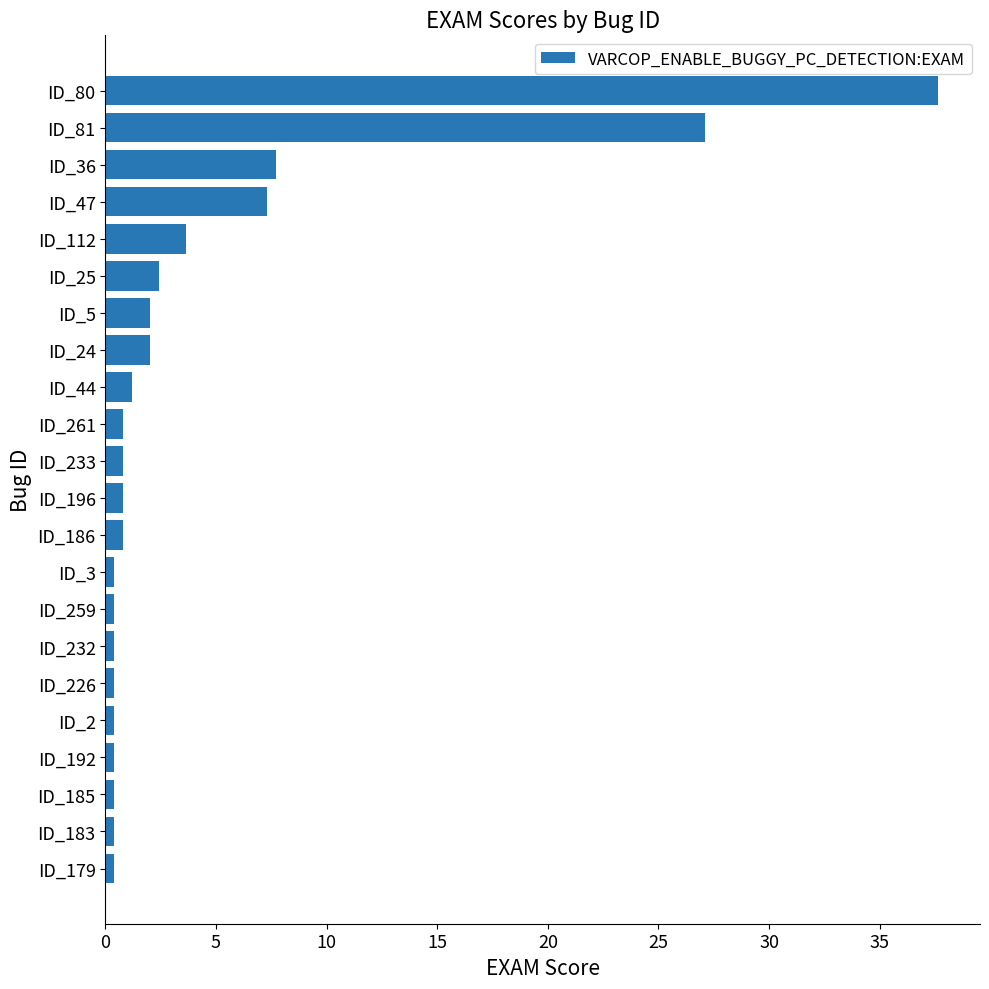

Reading top to bottom, transcribe all the data shown in this chart.

ID_80=37.7	ID_81=27.1	ID_36=7.7	ID_47=7.3	ID_112=3.6	ID_25=2.4	ID_5=2.0	ID_24=2.0	ID_44=1.2	ID_261=0.8	ID_233=0.8	ID_196=0.8	ID_186=0.8	ID_3=0.4	ID_259=0.4	ID_232=0.4	ID_226=0.4	ID_2=0.4	ID_192=0.4	ID_185=0.4	ID_183=0.4	ID_179=0.4